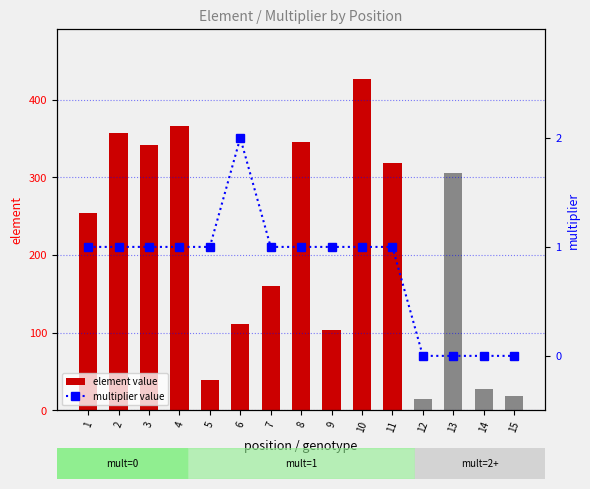

At which category is the sum across all series the highest?

10